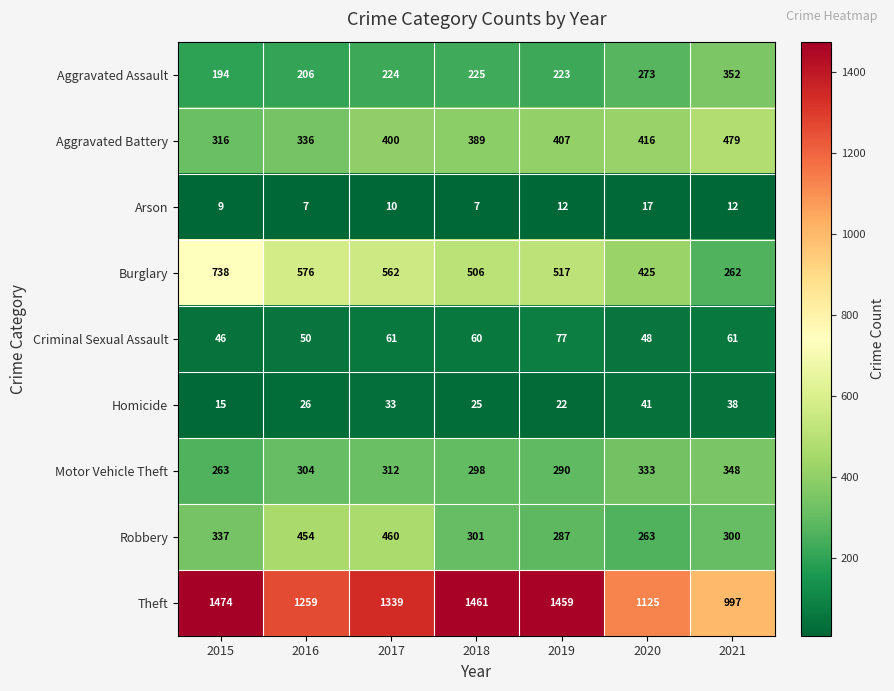

At which label is Burglary closest to 500?

2018